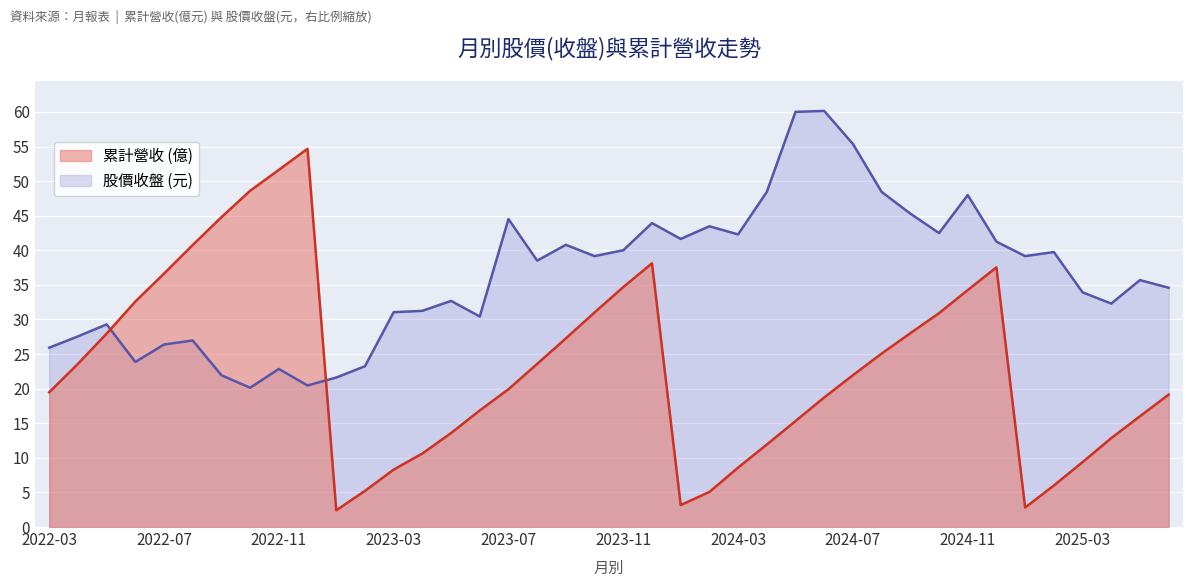

The value of 股價收盤 (元) at 2023-11 is 40.0. True or false?

True